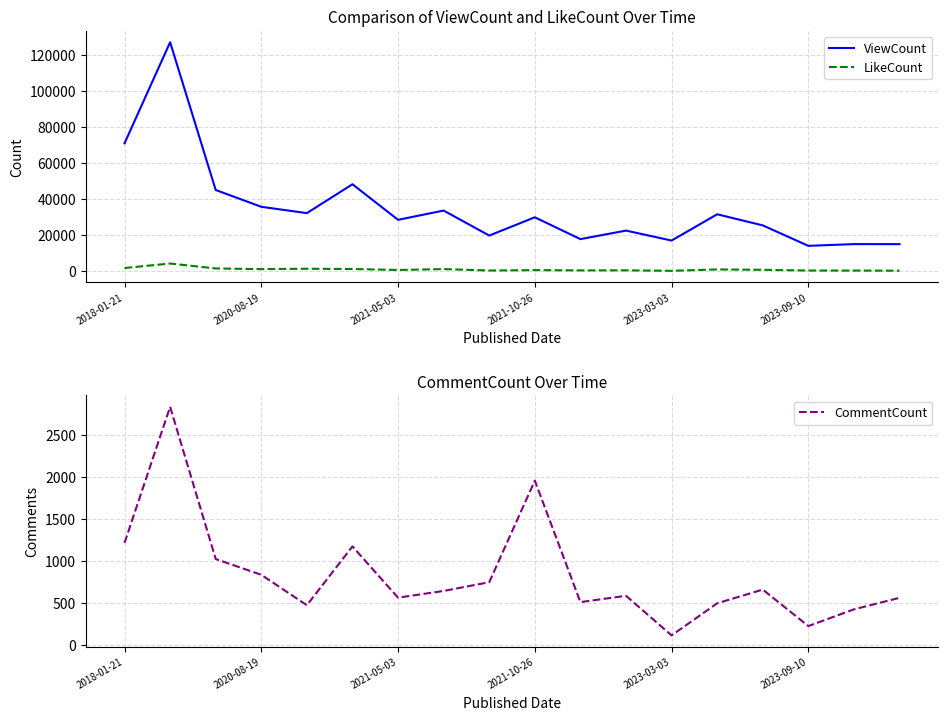

What value does the ViewCount series have at 2023-09-10, to the nearest 100?

14100